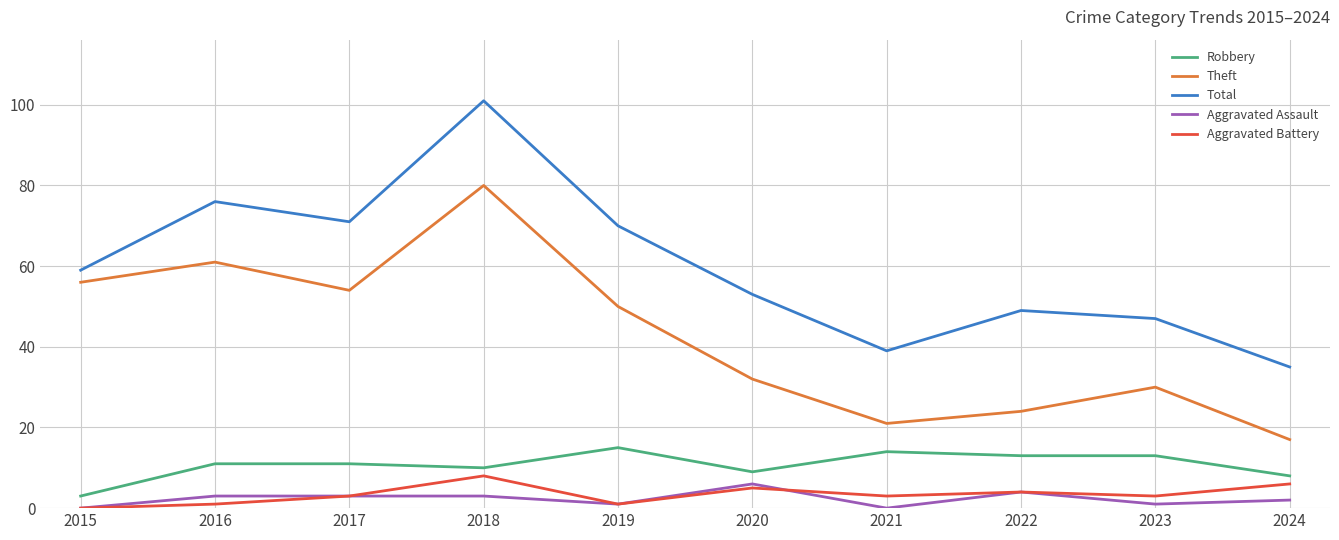

Is this an area chart (filled region under the line)?

No